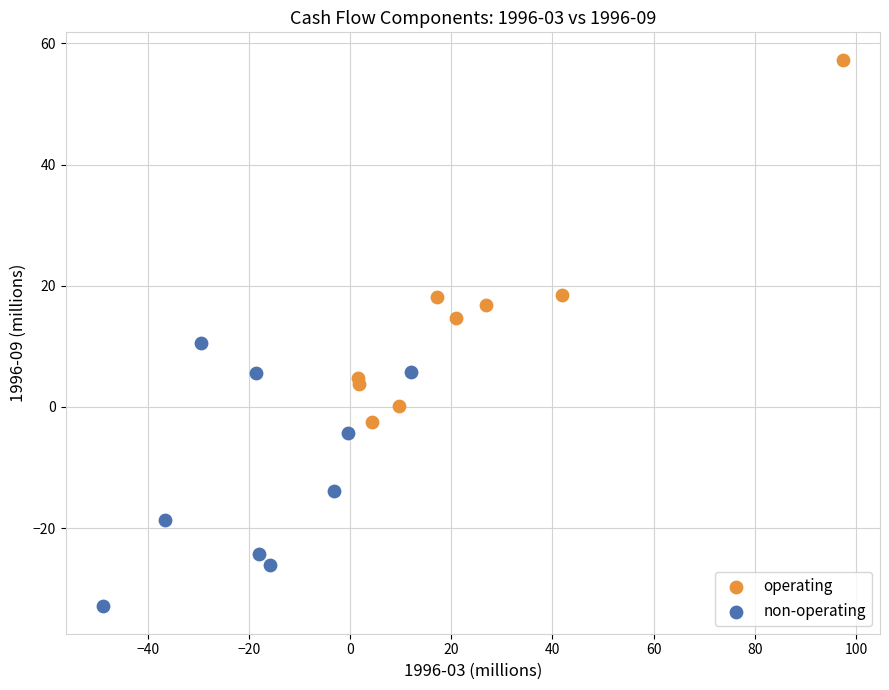

Which series has the largest Y range (max minus min)?

operating